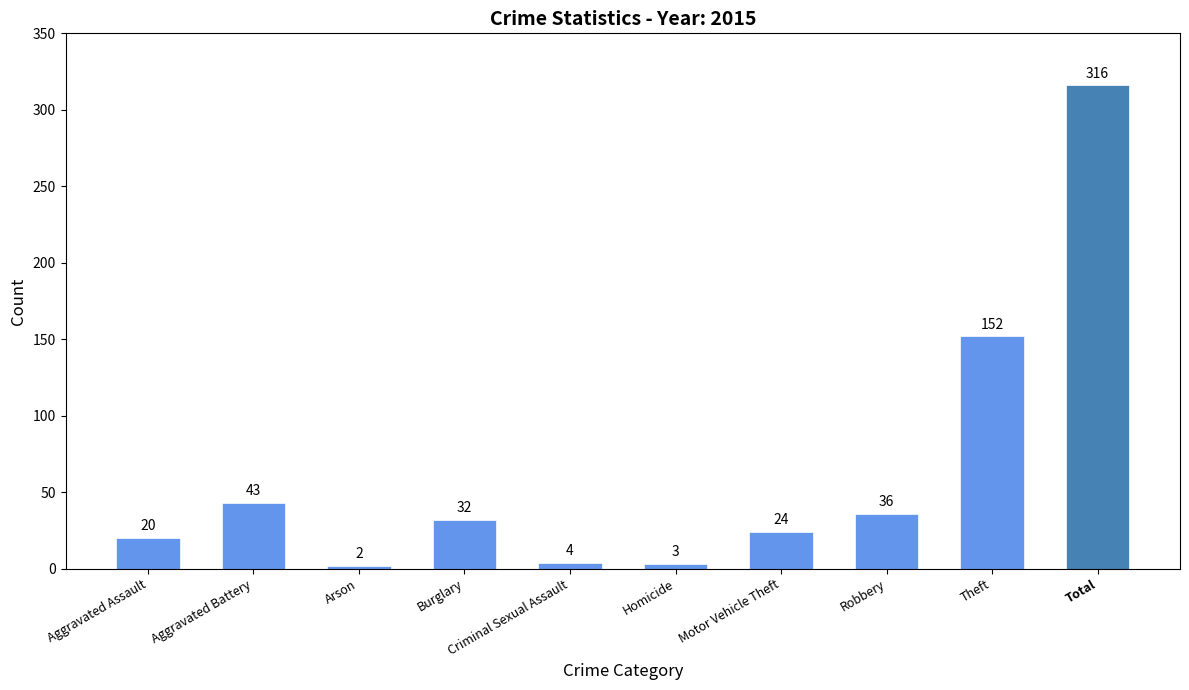

True or false: the data shows 152 at Theft.

True